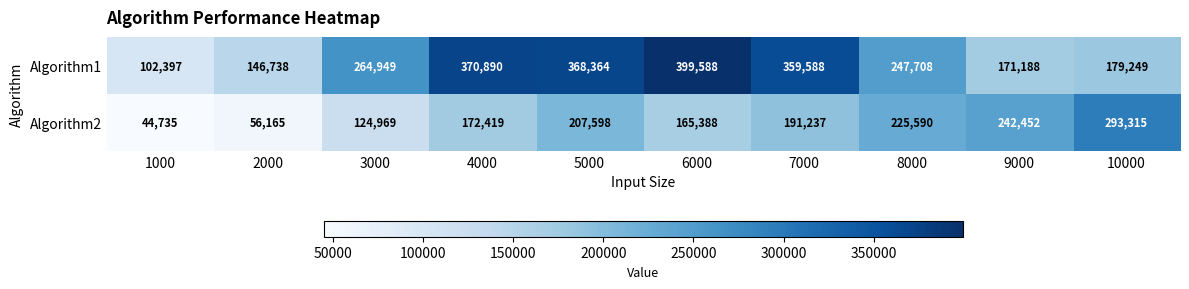

True or false: Algorithm2 has a value of 114715 at 5000.

False